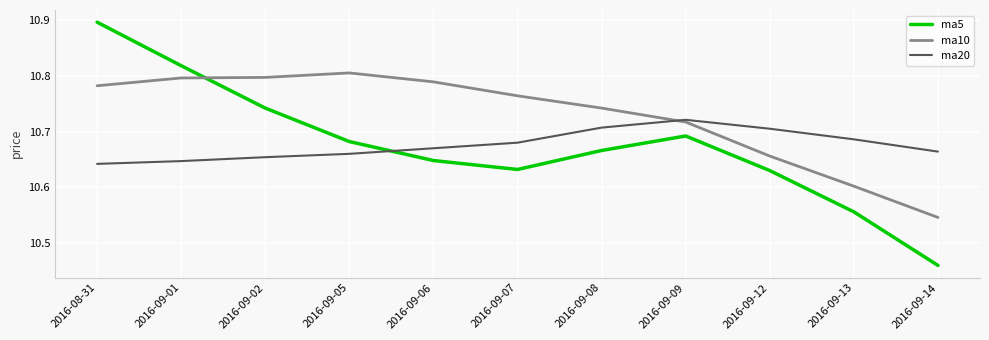

Which category has the lowest value in the ma10 series?

2016-09-14